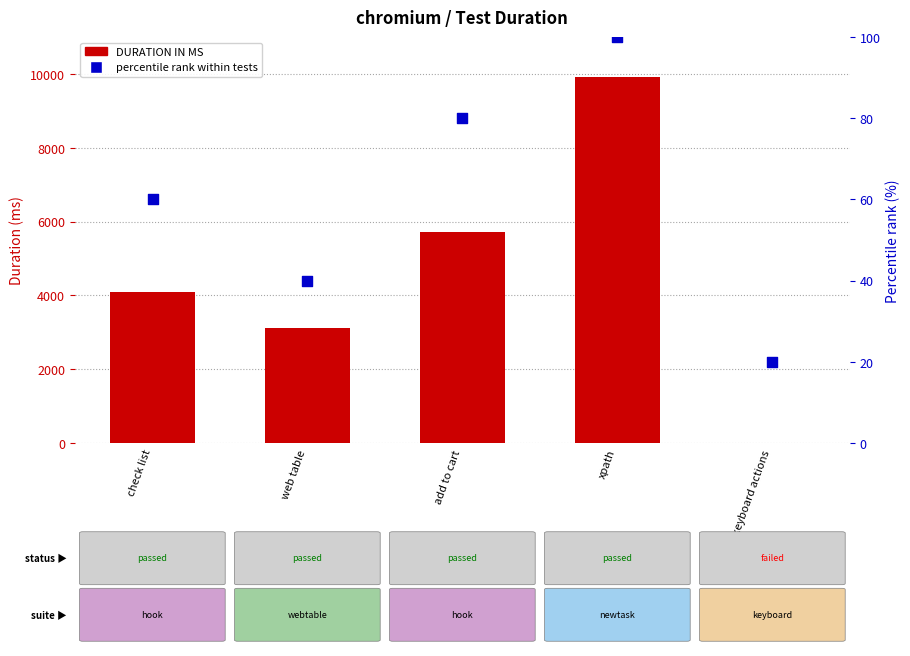

Which series has the largest total across all categories?

DURATION IN MS